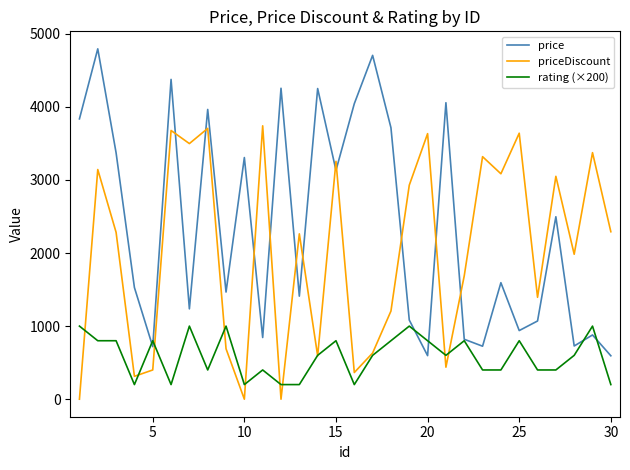

List the series in order of their overall mean, lowest first.

rating (×200), priceDiscount, price